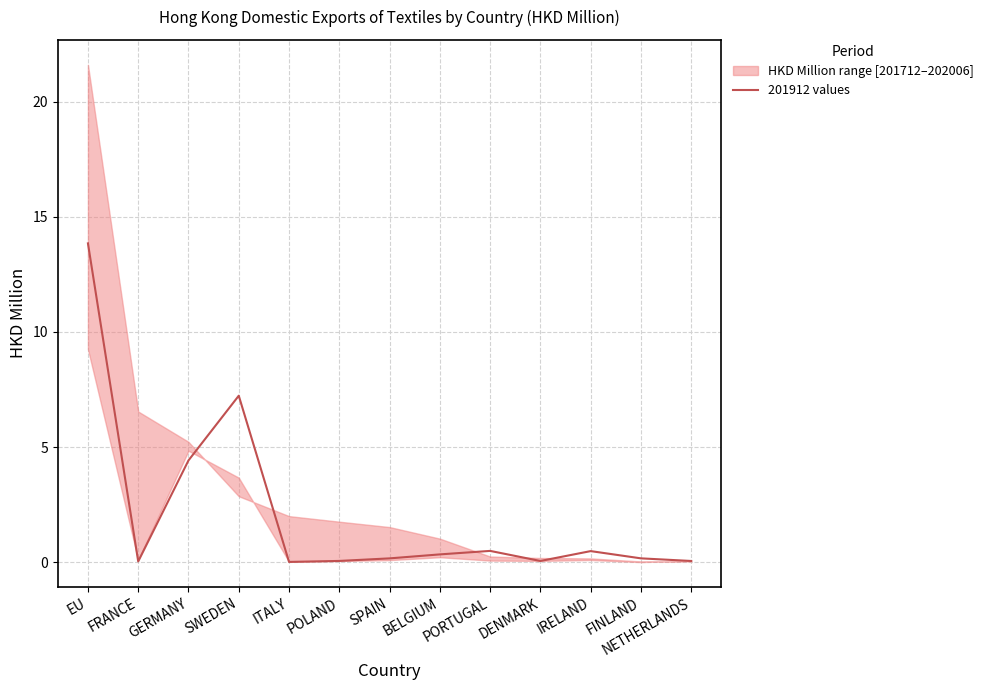

The chart shows a value of 0.5 at BELGIUM. True or false?

False